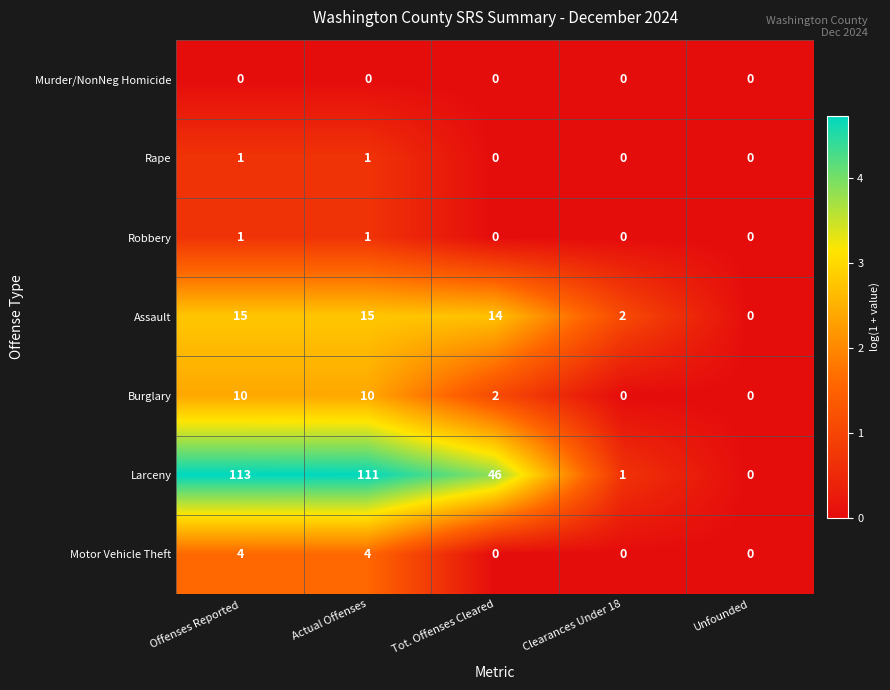

Which series has the largest range (max minus min)?

Larceny